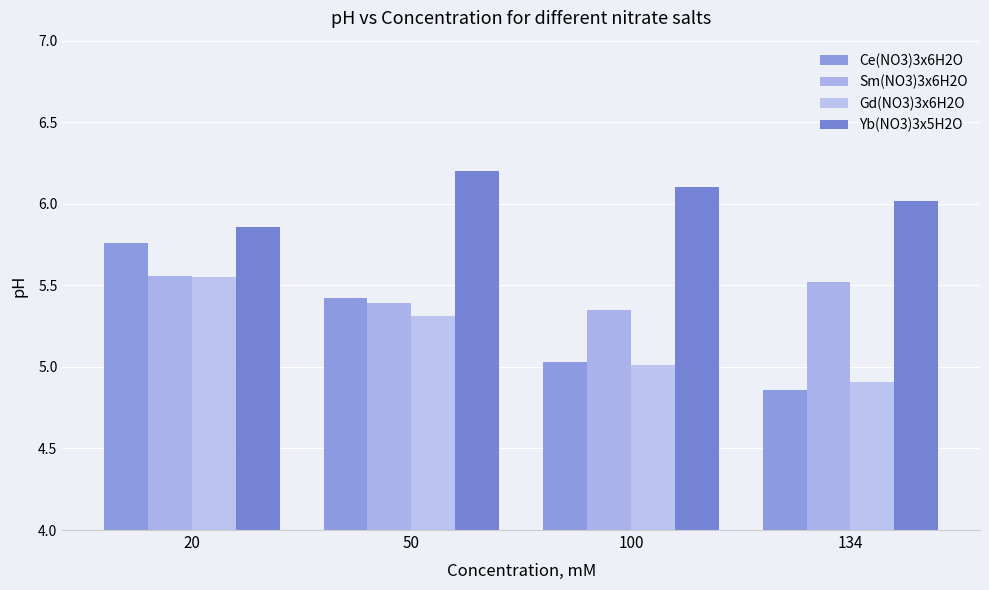

At how many categories does at least one series exceed 5?

4